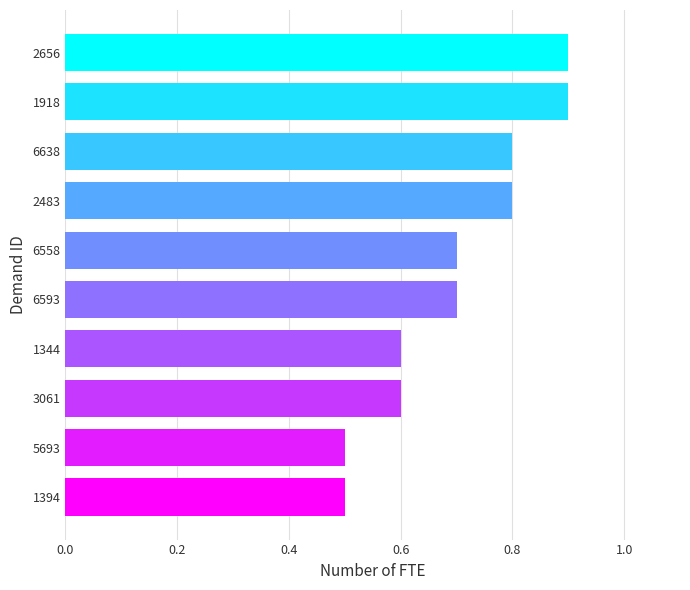

What is the sum of all values?

7.0